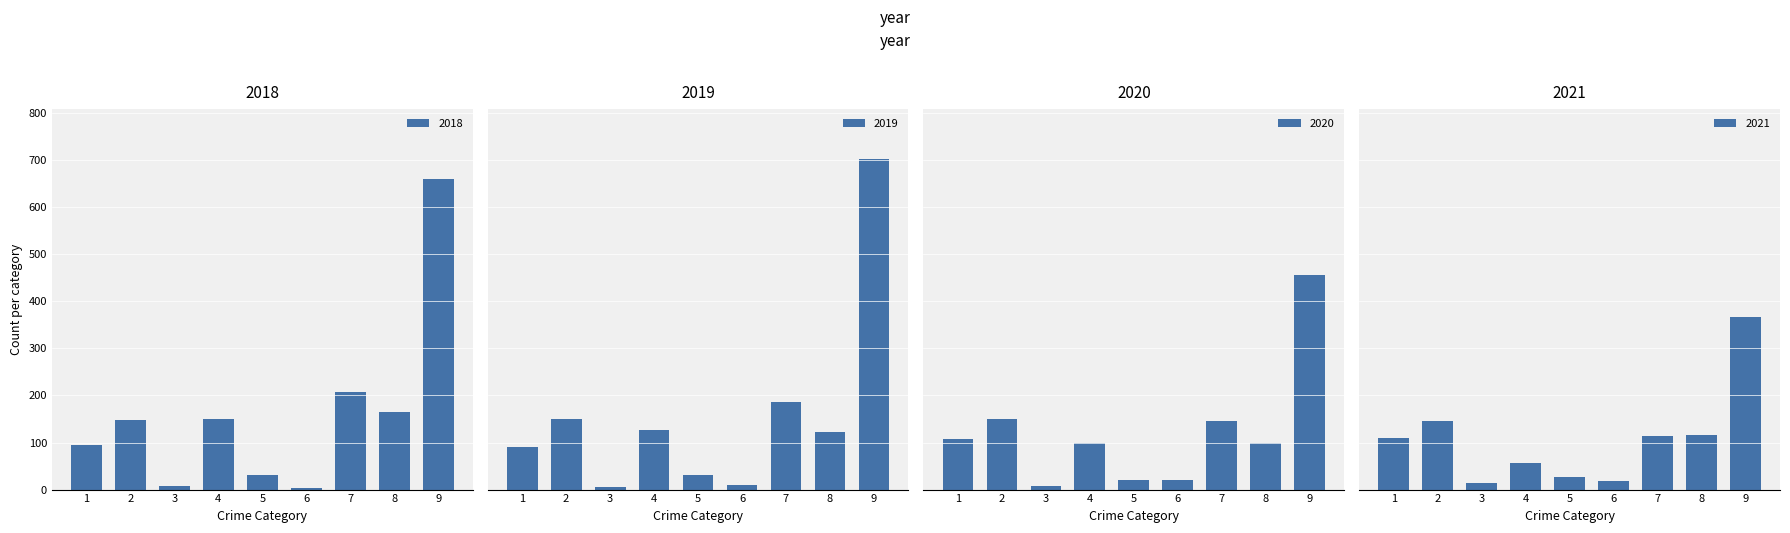

What is the difference between the maximum and minimum values in the 2018 series?

655